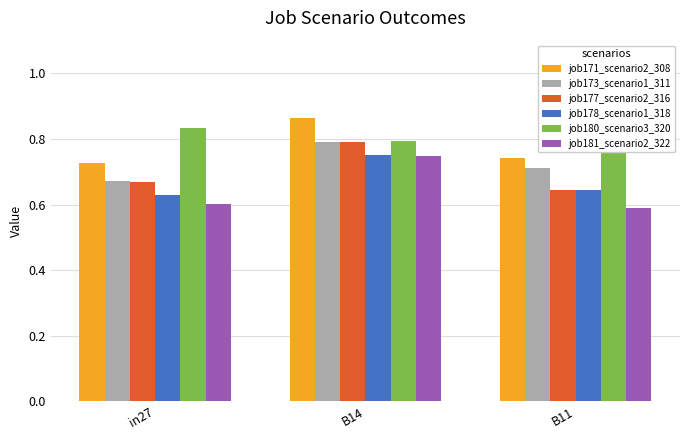

Reading right to left, extract all data points from this chart.

job171_scenario2_308: B11=0.7	B14=0.9	in27=0.7
job173_scenario1_311: B11=0.7	B14=0.8	in27=0.7
job177_scenario2_316: B11=0.6	B14=0.8	in27=0.7
job178_scenario1_318: B11=0.6	B14=0.8	in27=0.6
job180_scenario3_320: B11=0.9	B14=0.8	in27=0.8
job181_scenario2_322: B11=0.6	B14=0.7	in27=0.6